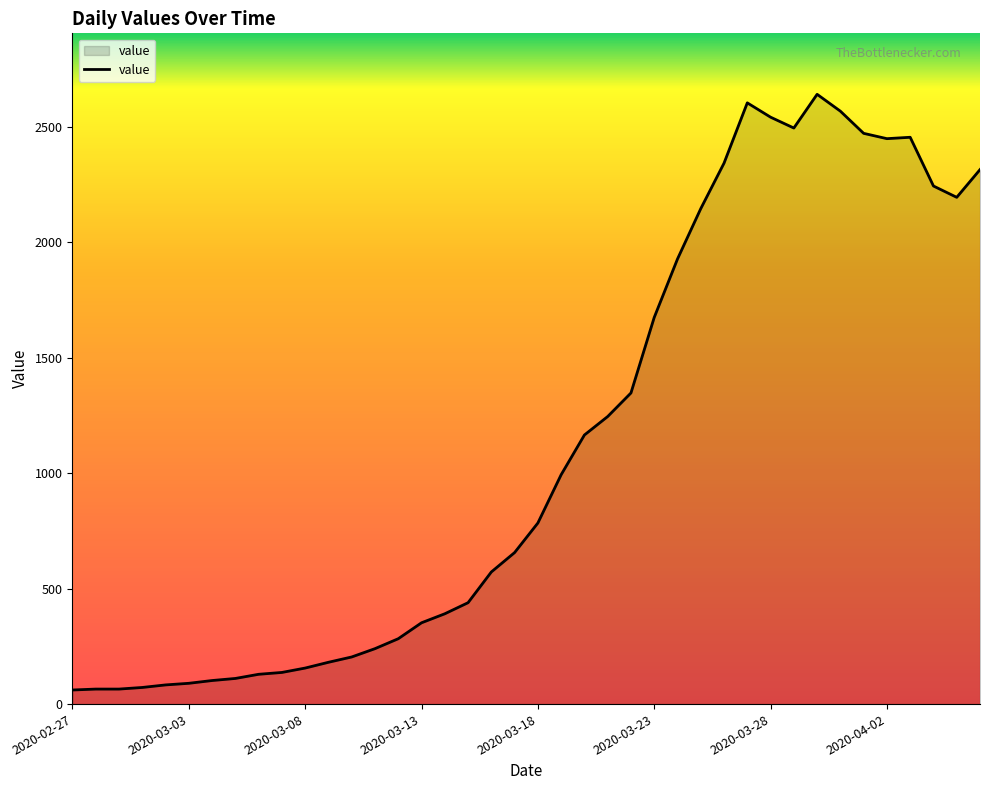

What is the smallest value displayed?

61